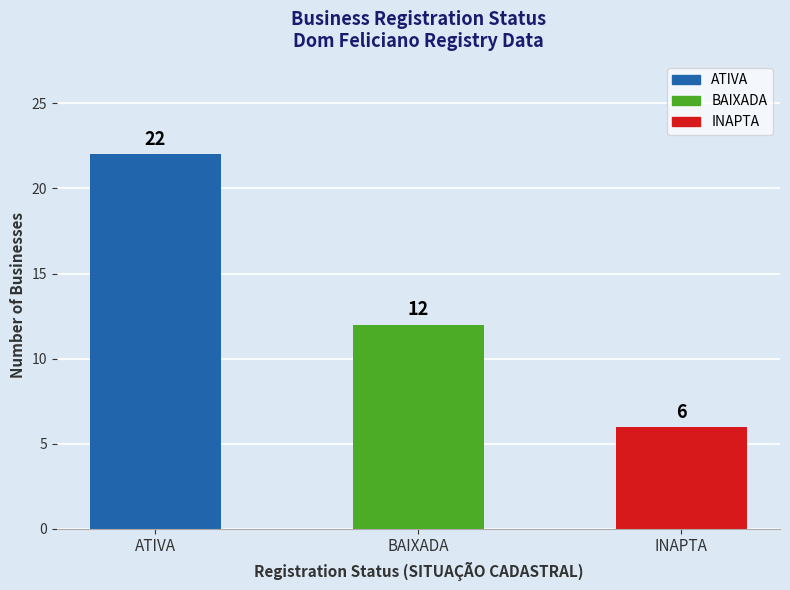

Between INAPTA and ATIVA, which is larger?

ATIVA